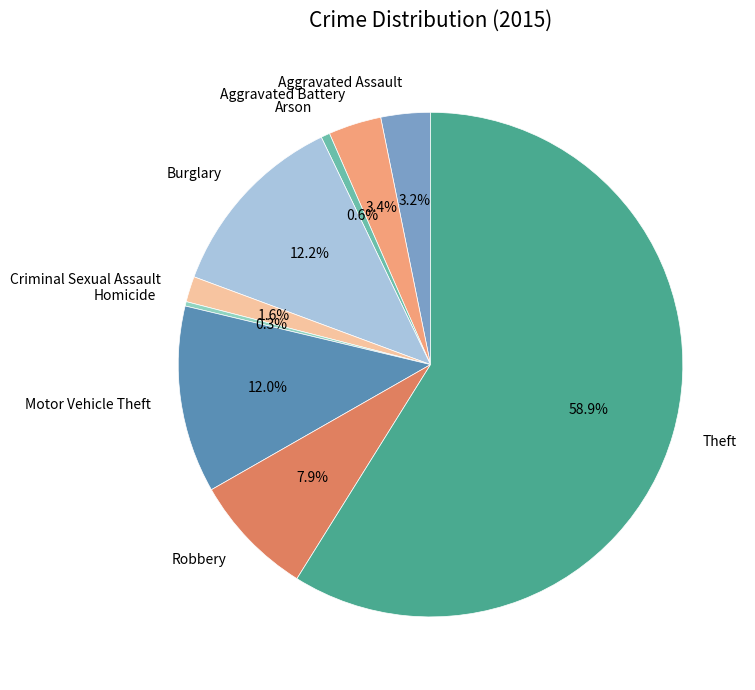

Count the number of slices in the pie.

9